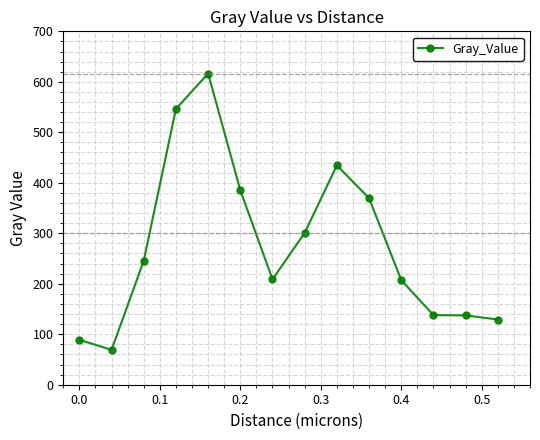

What is the difference between the maximum and minimum values?

547.4